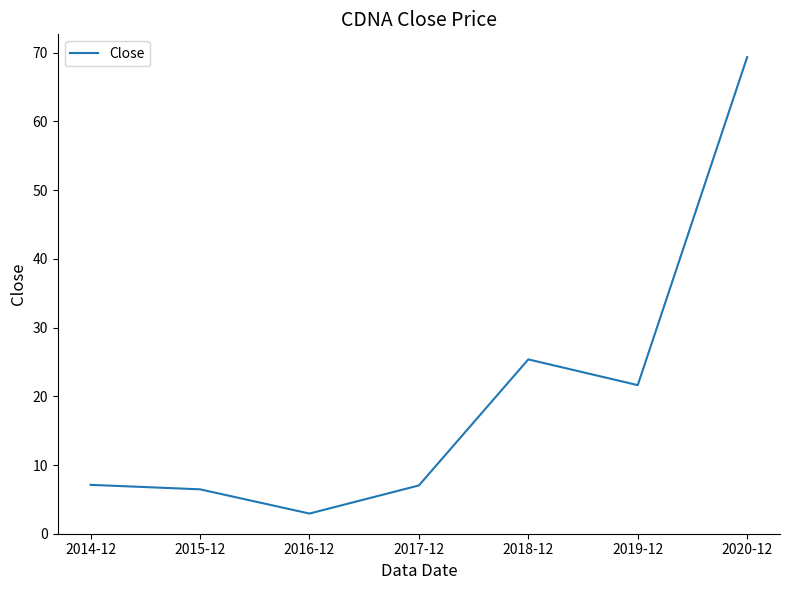

What position from the left is 2015-12?

2